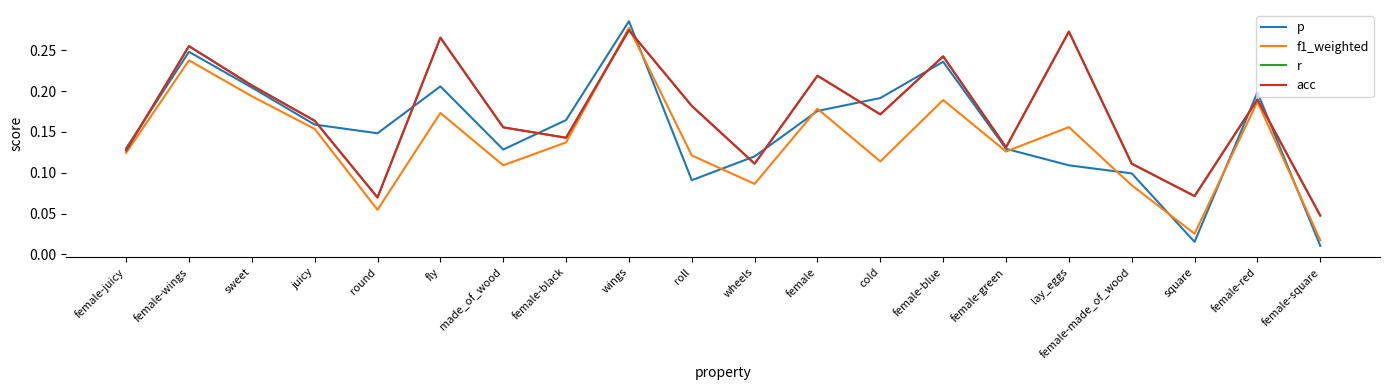

Which label corresponds to the smallest value in the chart?

female-square